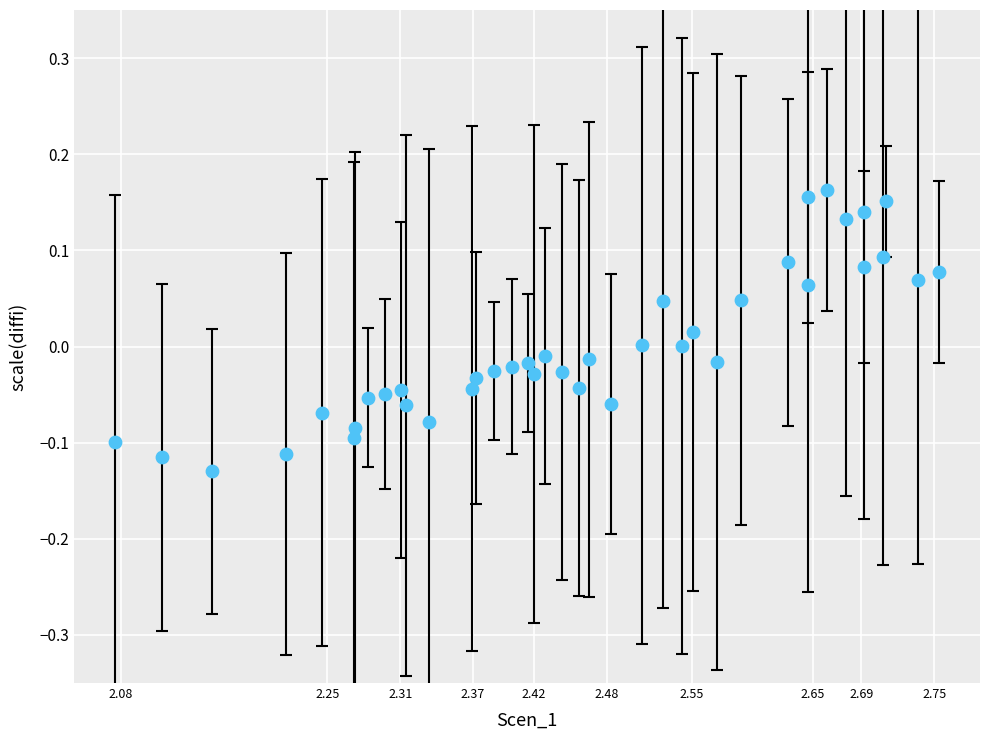

What is the range of X values (max minus min)?

0.7